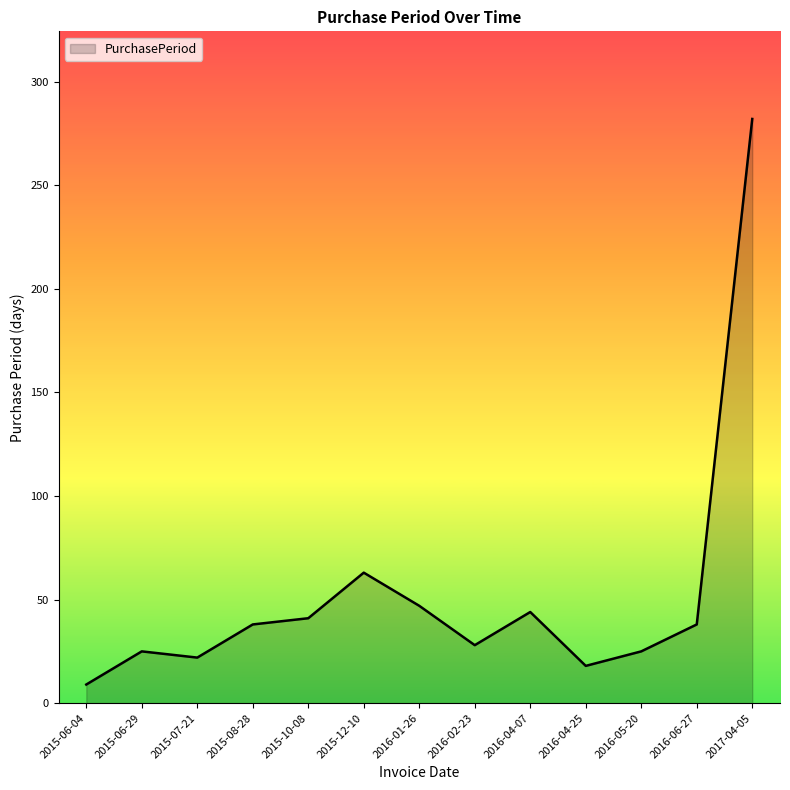

What is the change in value from 2016-06-27 to 2017-04-05?

+244